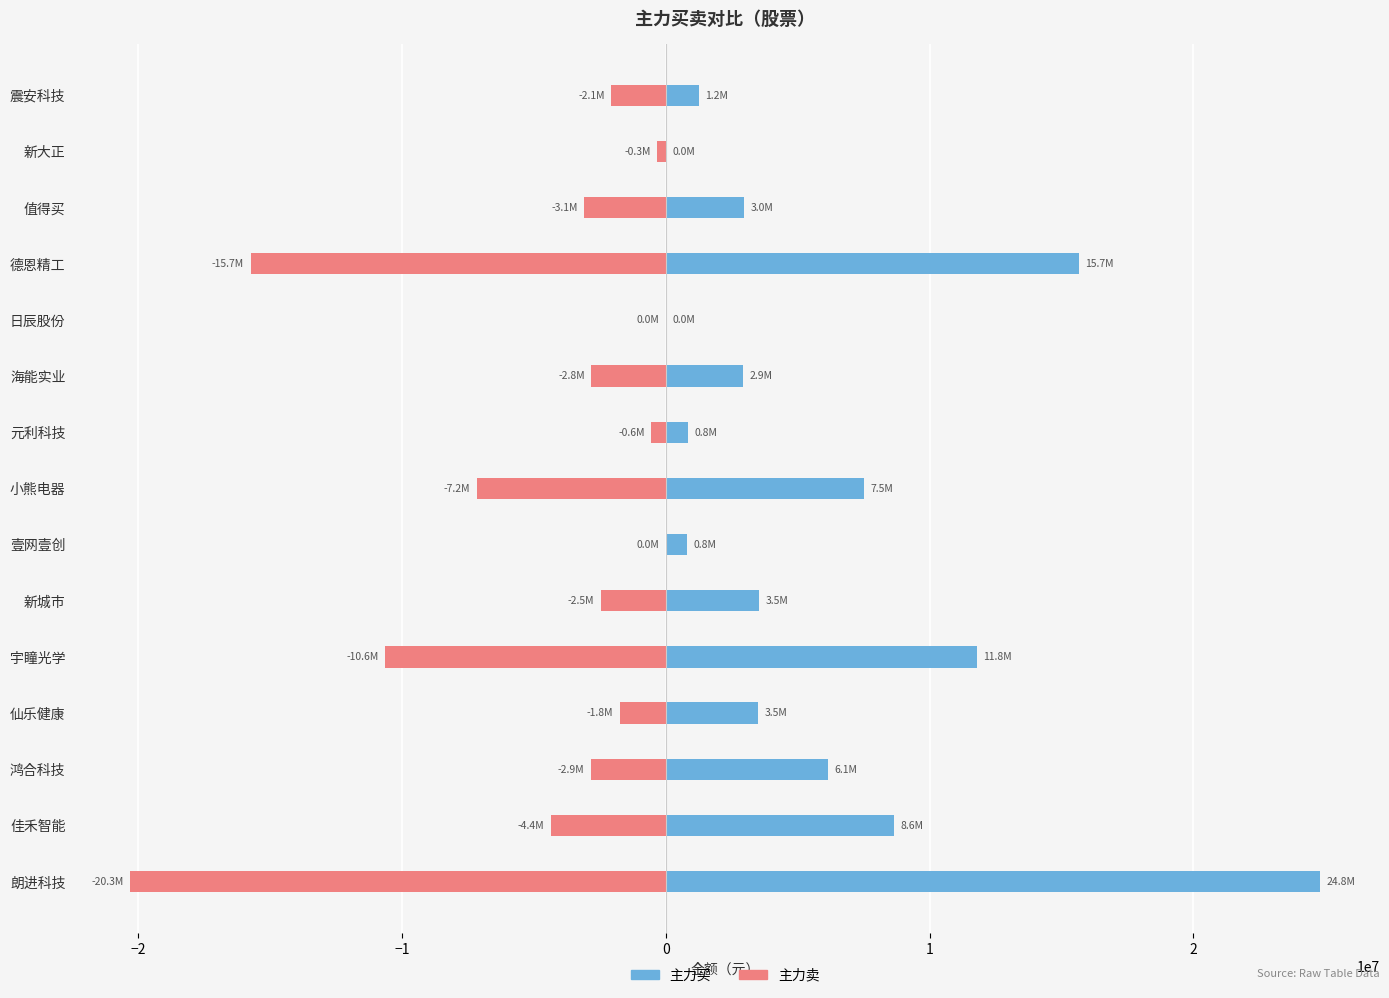

The value of 主力买 at 鸿合科技 is 6149925. True or false?

True